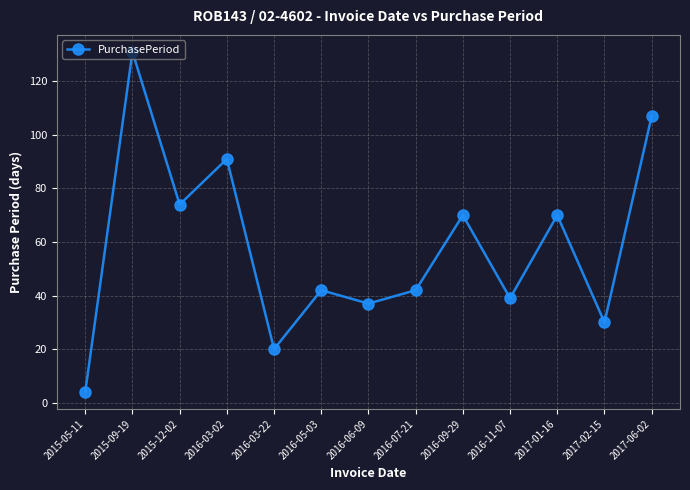

Count the number of data series in this chart.

1